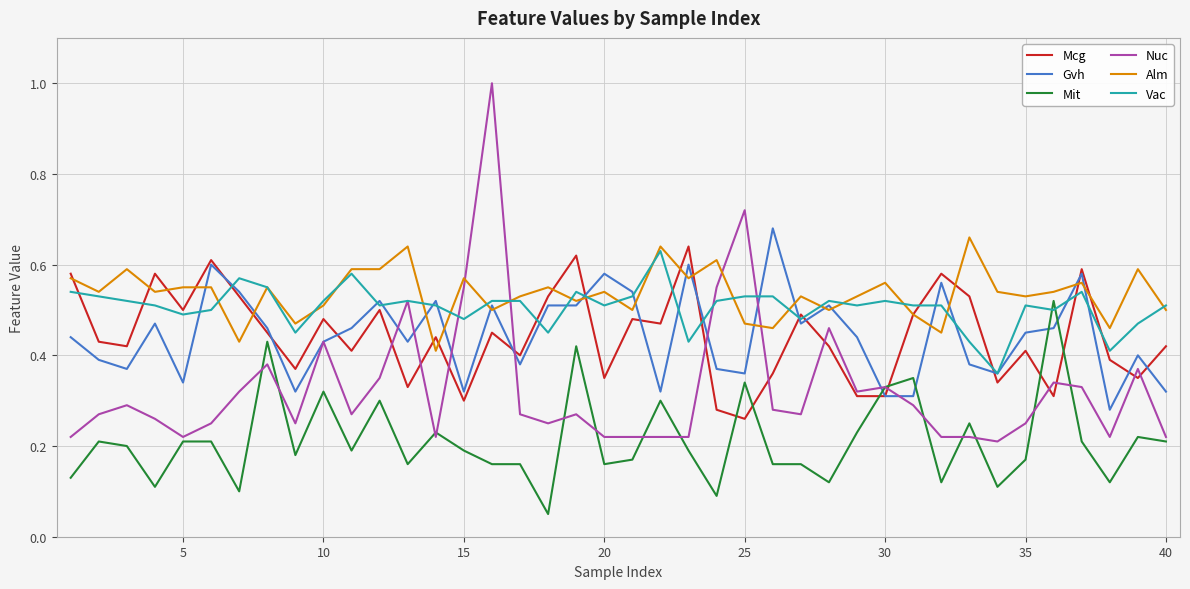

What is the greatest value displayed?

1.0